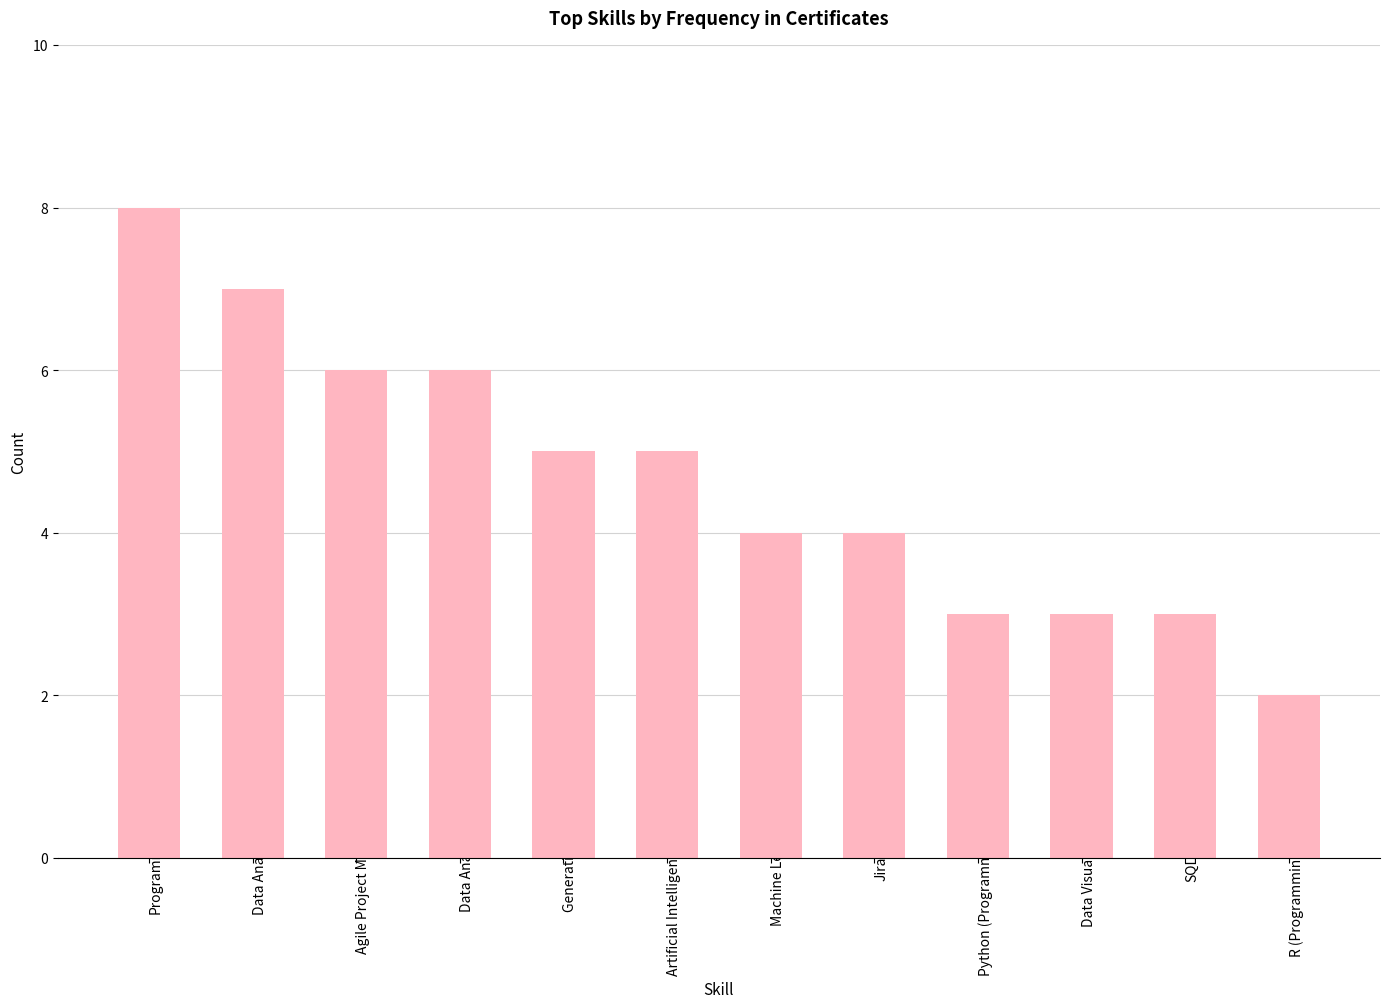

What value does the data have at Data Analysis?

6